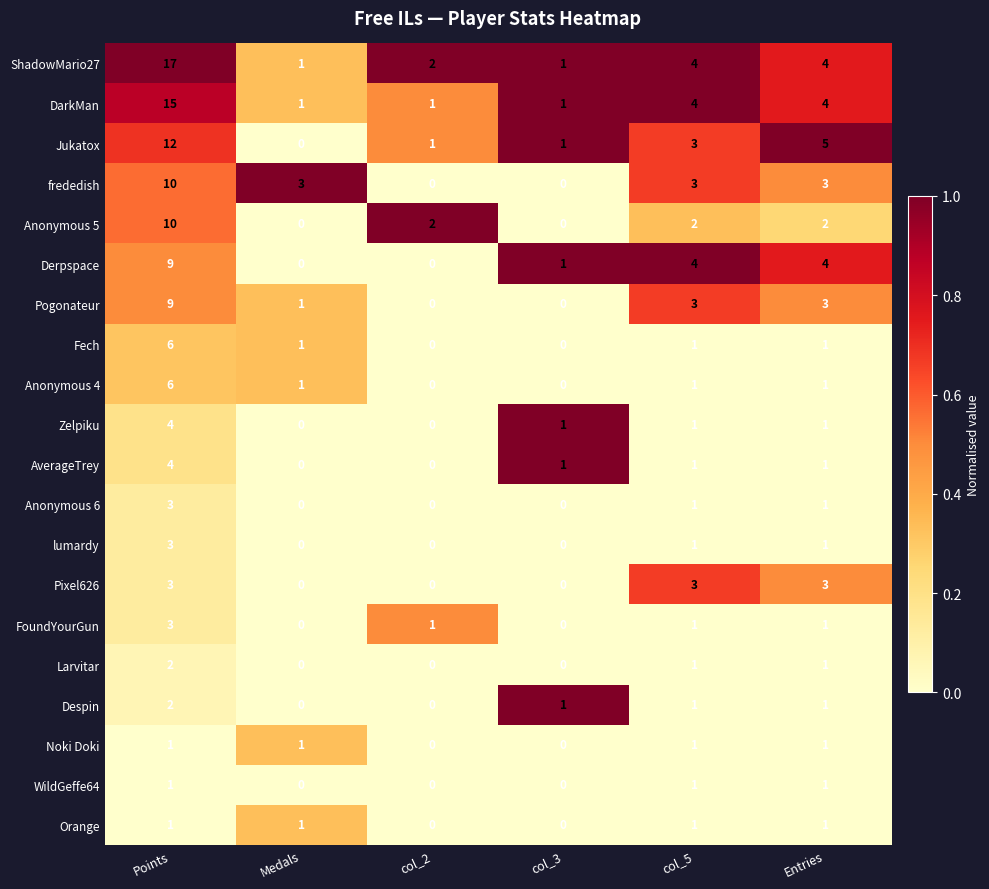

Count the lumardy values in the range 0 to 1.

5